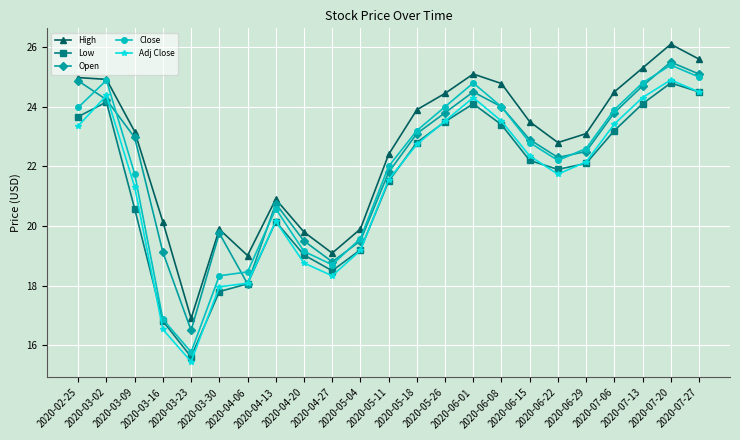

Count the number of categories in the chart.

23